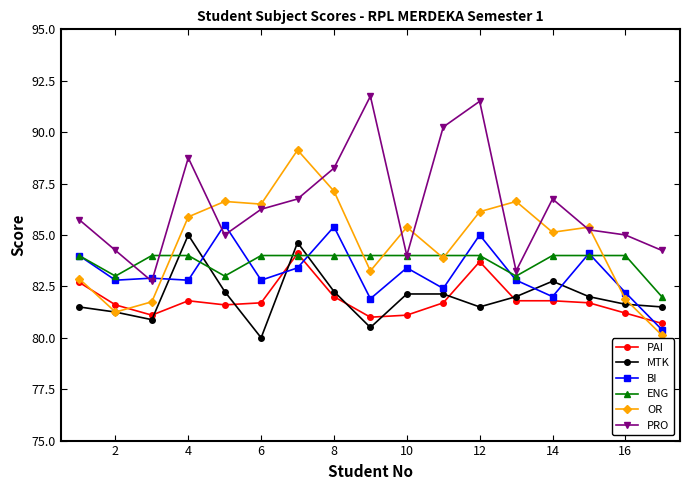

True or false: BI and PRO cross at least once.

True